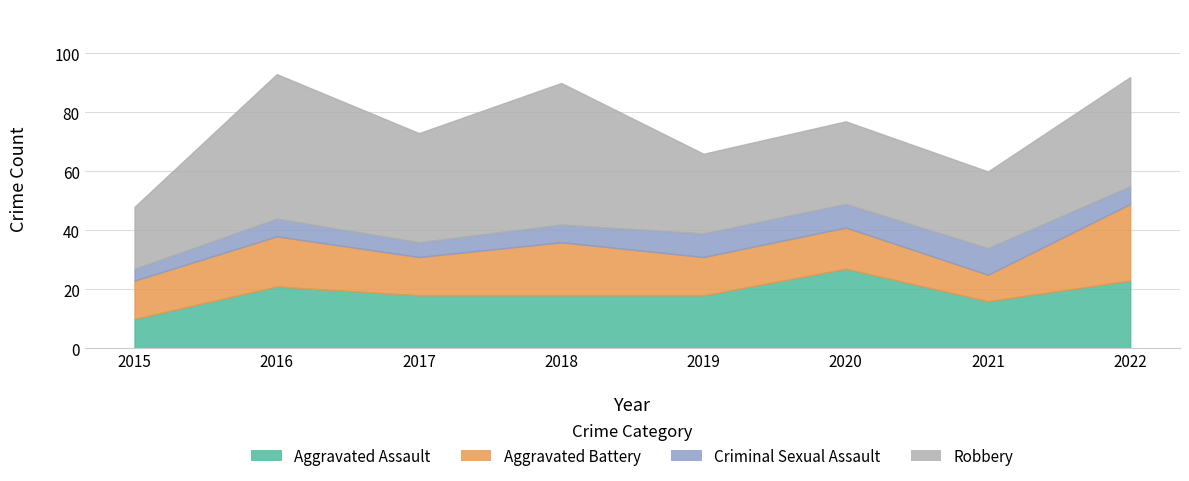

The value of Aggravated Battery at 2020 is 14. True or false?

True